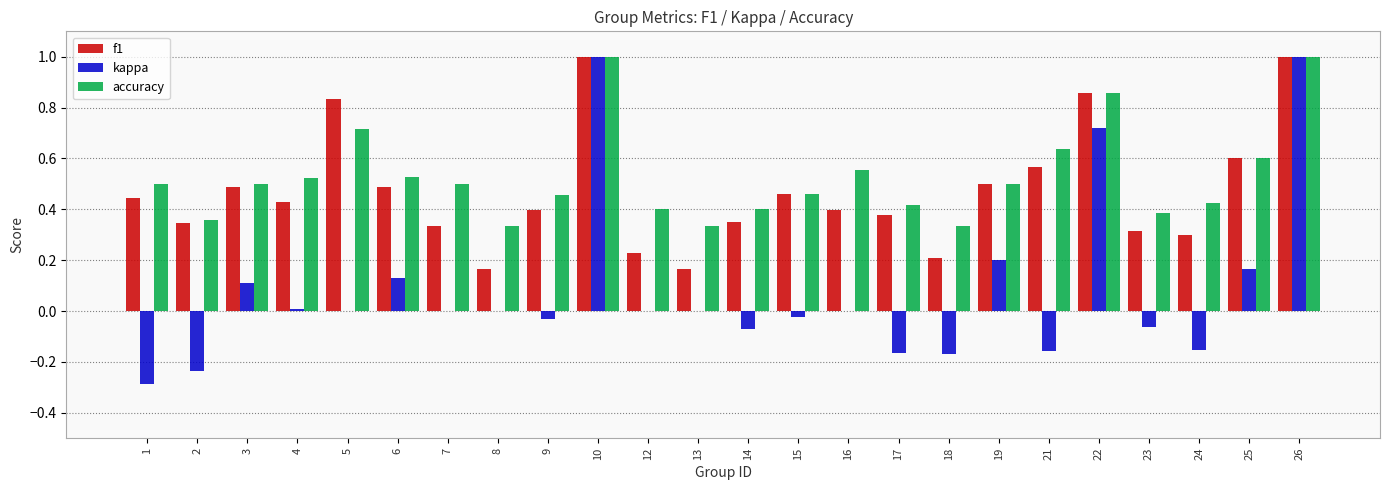

The f1 series shows 0.3 at 14. True or false?

True